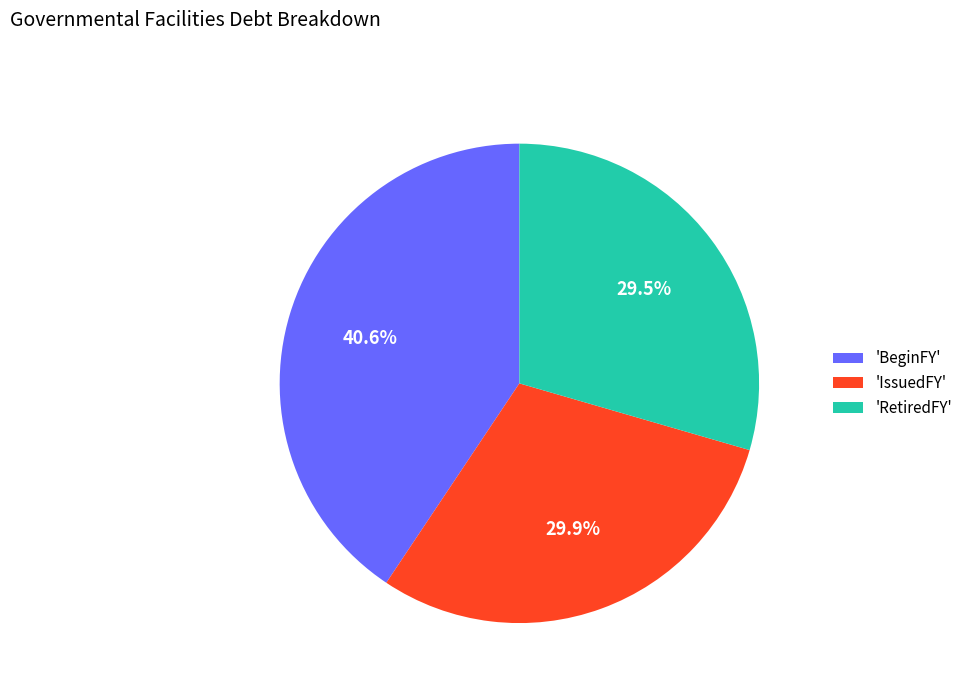

Does any single category account for the majority?

No